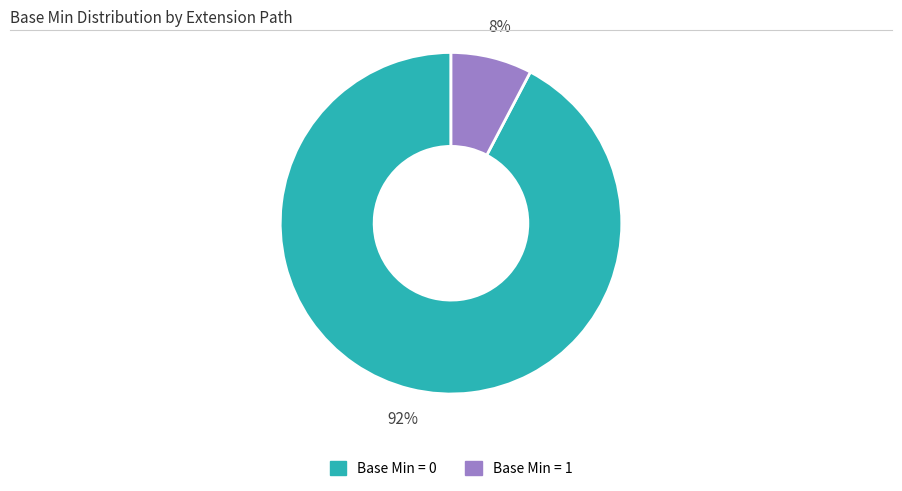

Is there any slice that represents more than half of the pie?

Yes